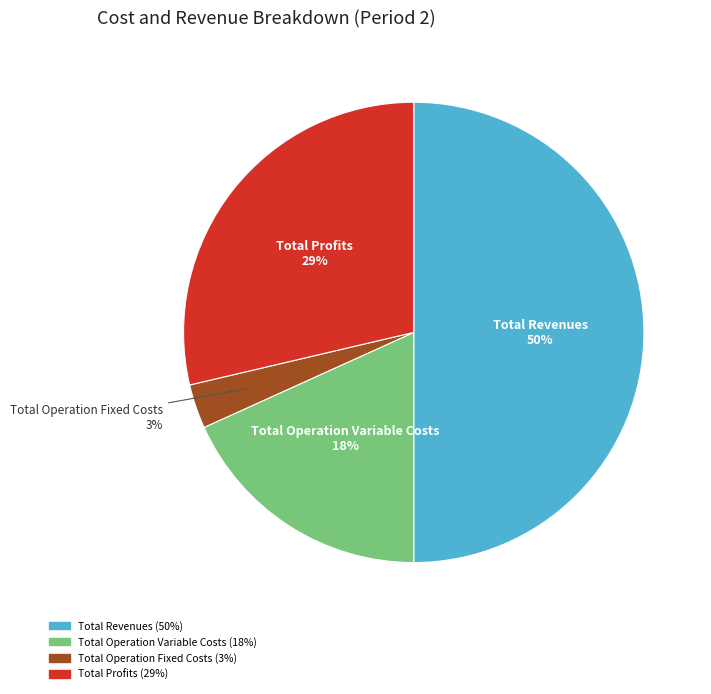

To the nearest percent, what is the difference between the largest and smallest slice percentages?

47%